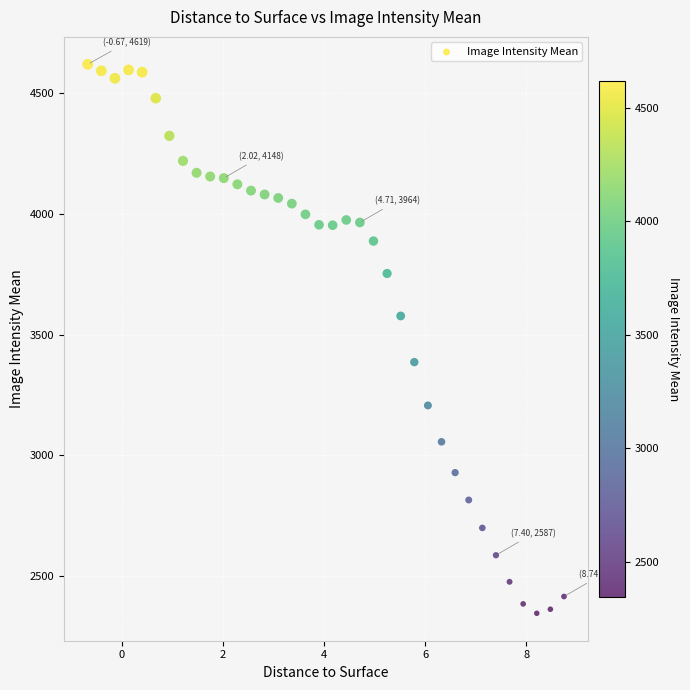

What is the range of X values (max minus min)?

9.4